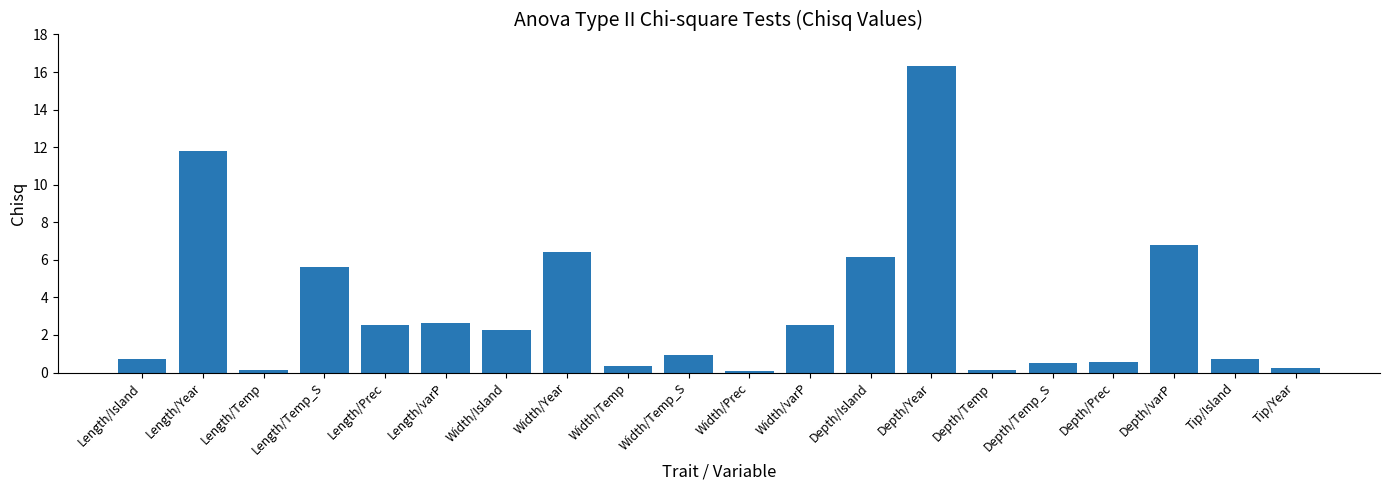

Which has a higher value, Width/Island or Length/Prec?

Length/Prec